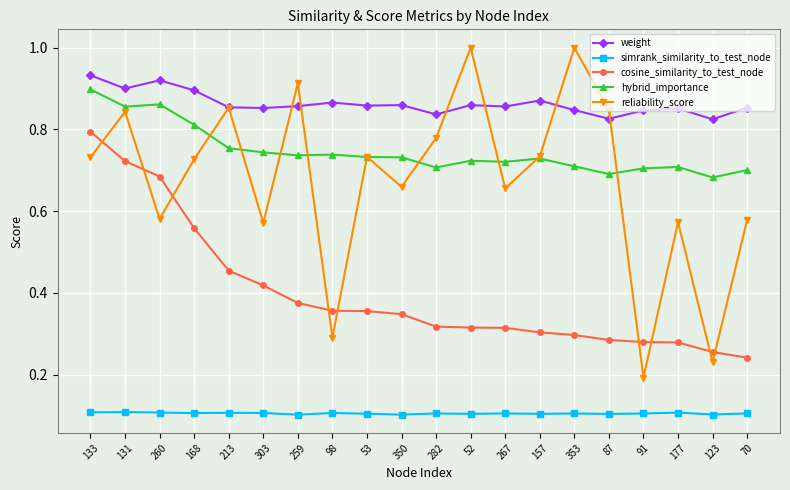

Which series changed the most between 133 and 70?

cosine_similarity_to_test_node